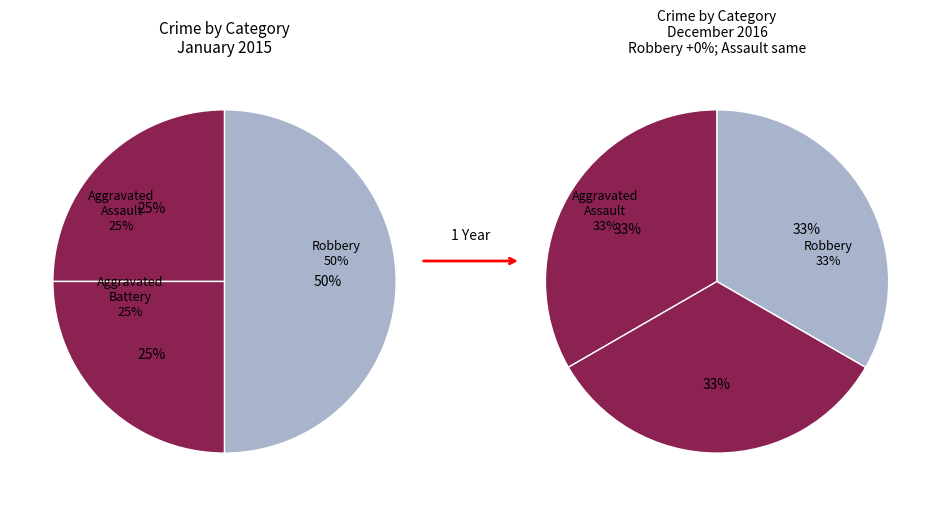

To the nearest percent, what is the combined percentage of Aggravated Assault and Aggravated Battery?

50%